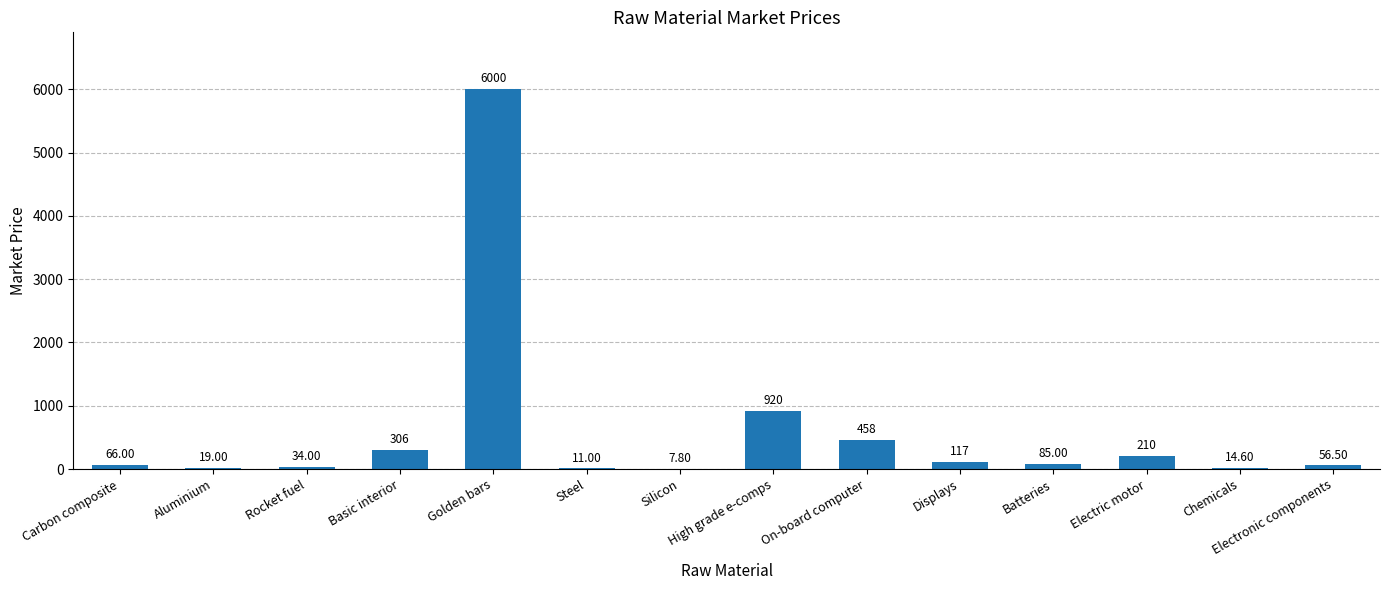

At which category does the chart reach its peak across all series?

Golden bars